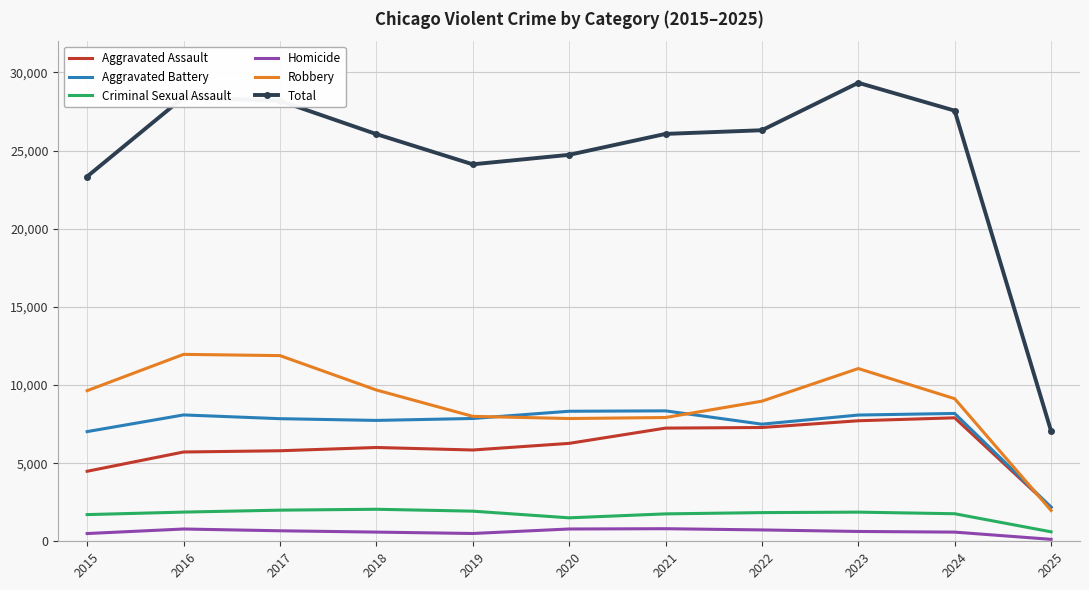

True or false: Total and Criminal Sexual Assault cross at least once.

False